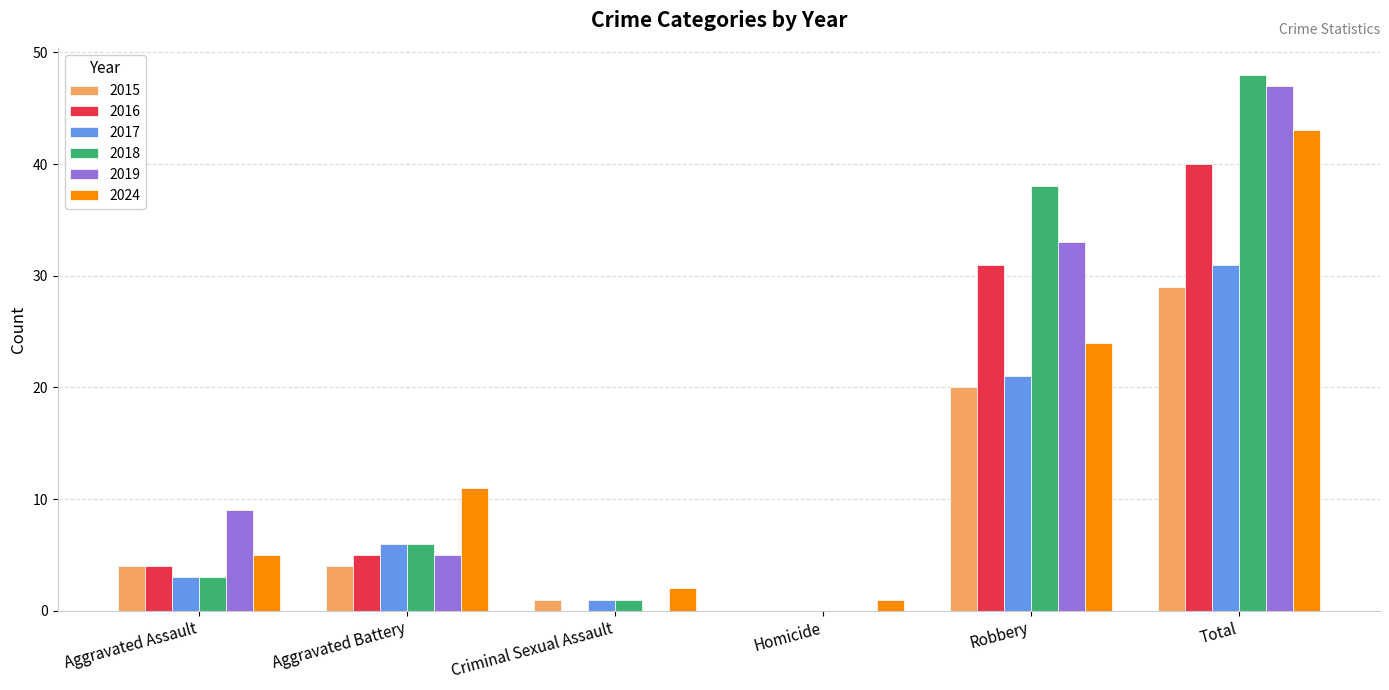

What is the average value of the 2018 series?

16